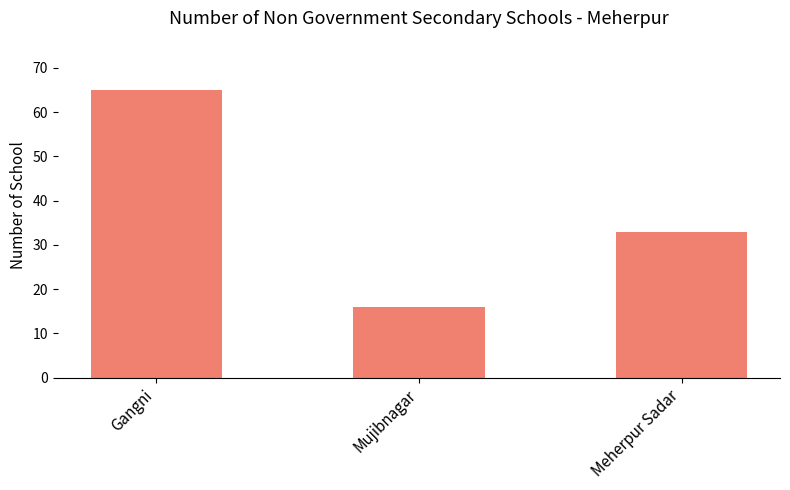

What is the value of the 1st bar from the left?

65